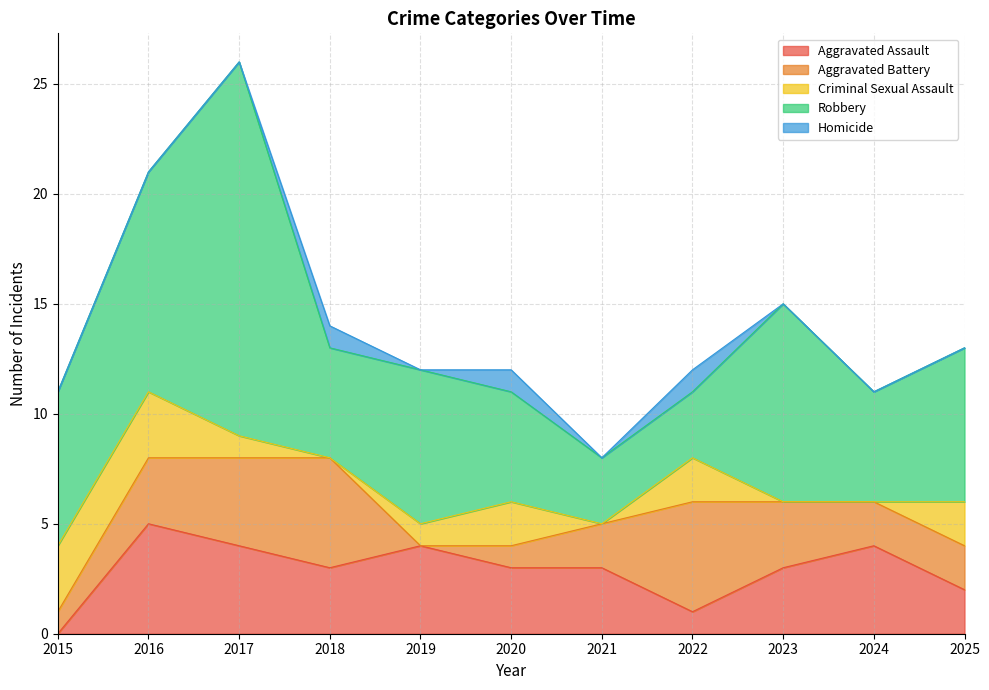

What is the maximum value shown in the chart?

17